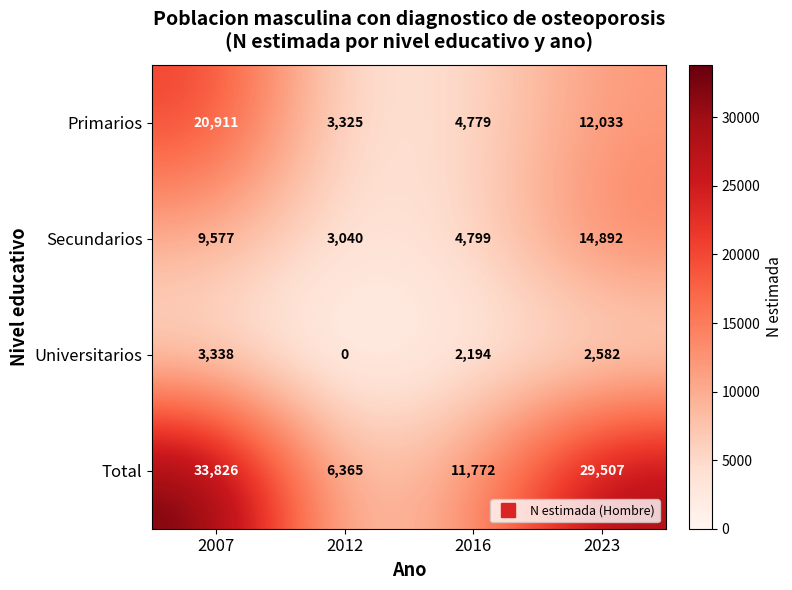

Is it true that Primarios equals 14182 at 2007?

False